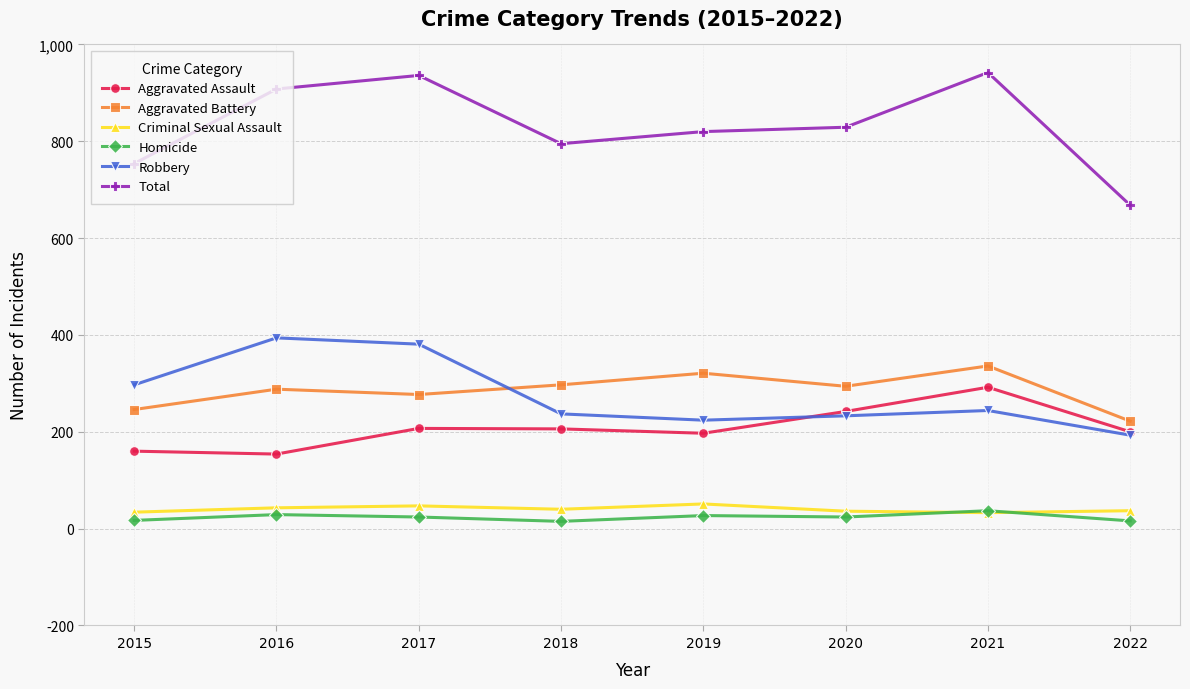

True or false: Homicide has a value of 27 at 2019.

True